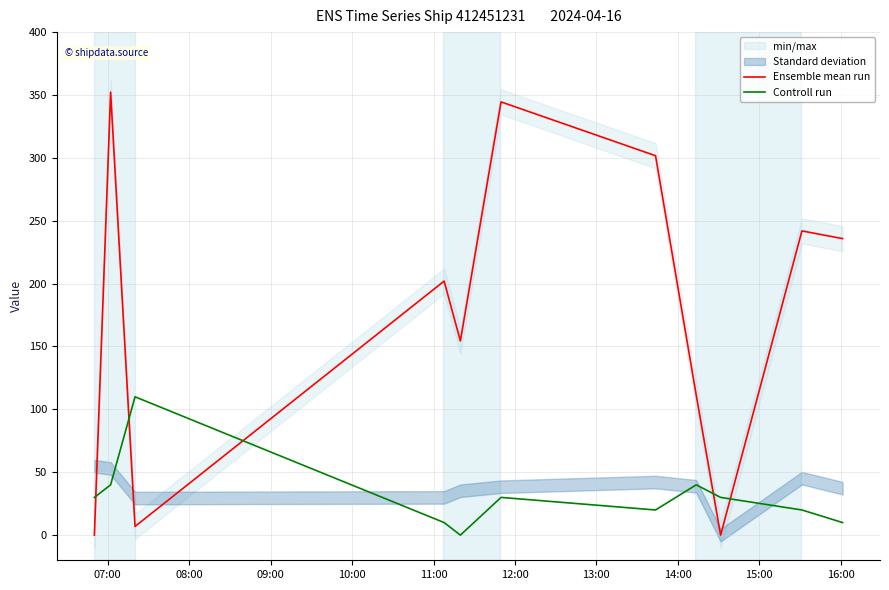

Which series ends up on top after the final intersection of Ensemble mean run and Controll run?

Ensemble mean run